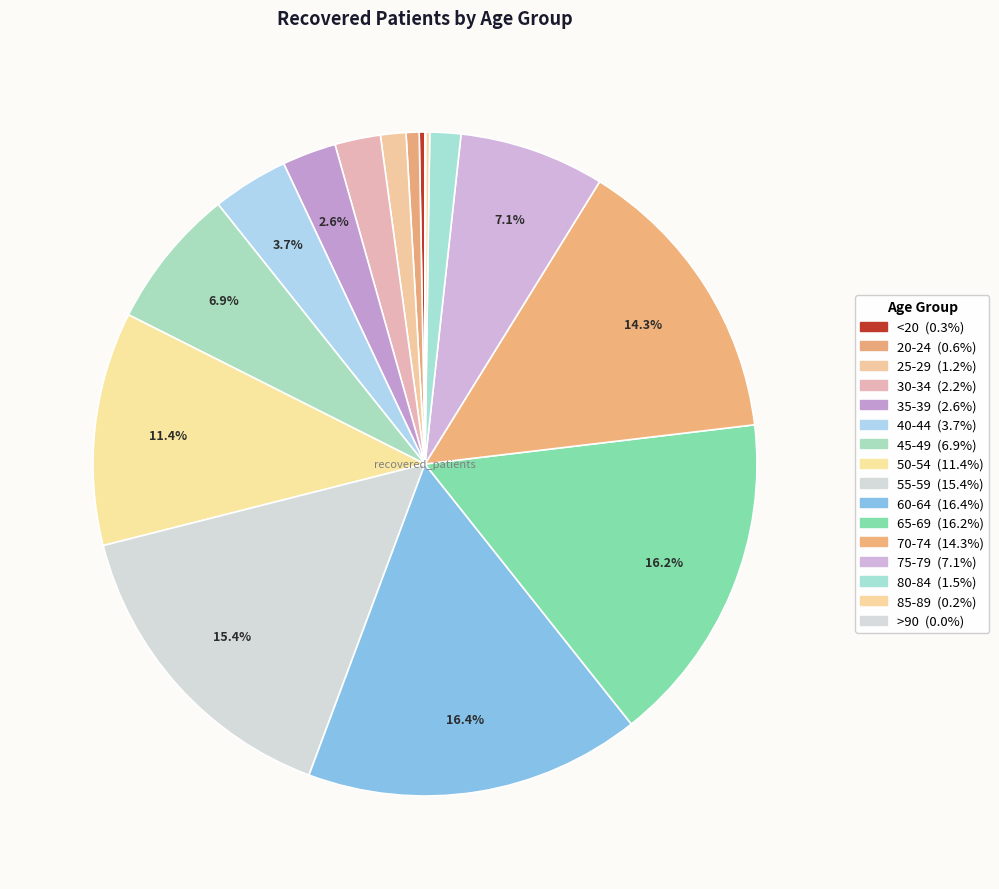

Which has a higher value, 80-84 or 85-89?

80-84